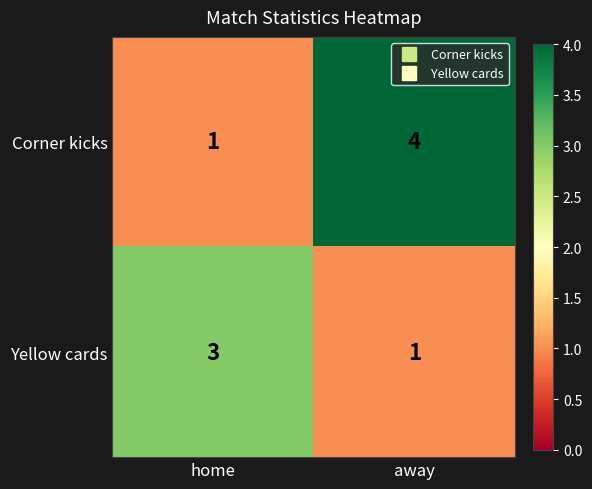

Reading right to left, list all the values displayed in this chart.

Corner kicks: 4	1
Yellow cards: 1	3